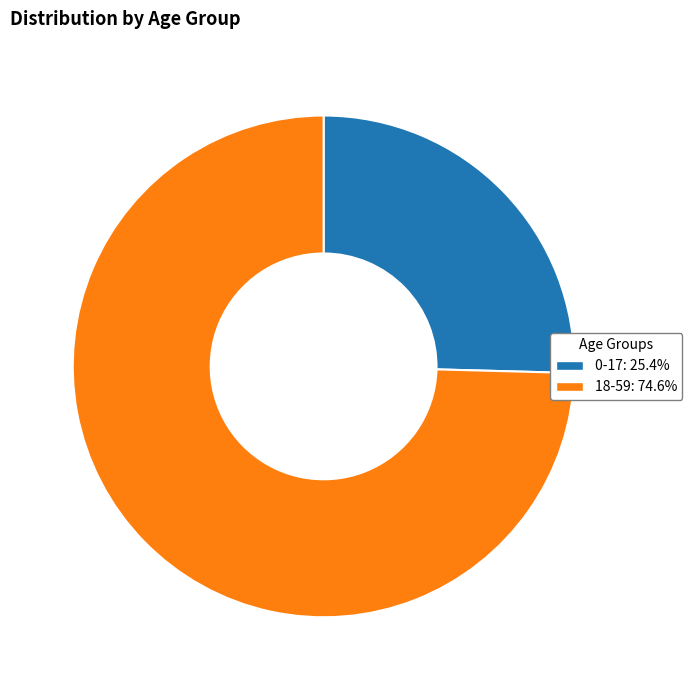

Does 18-59 account for over 50% of the chart?

Yes